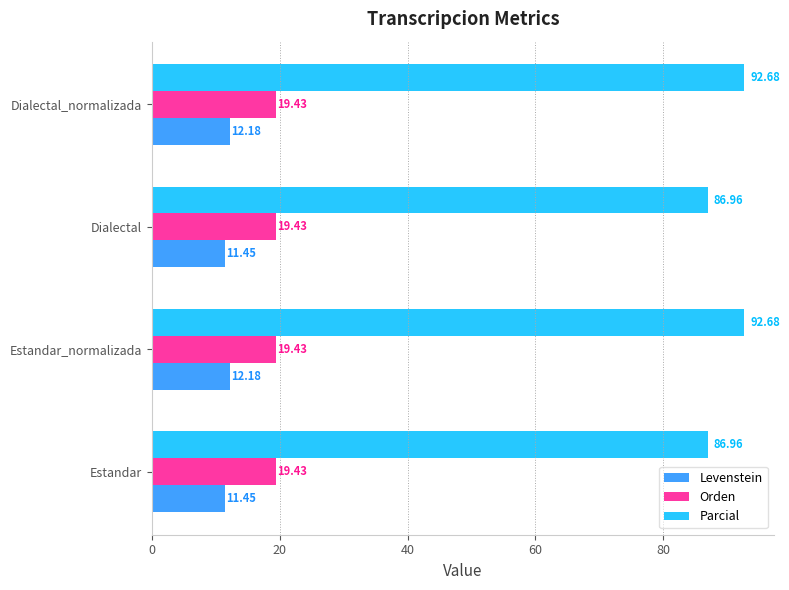

What is the difference between the highest and lowest values at Estandar?

75.5